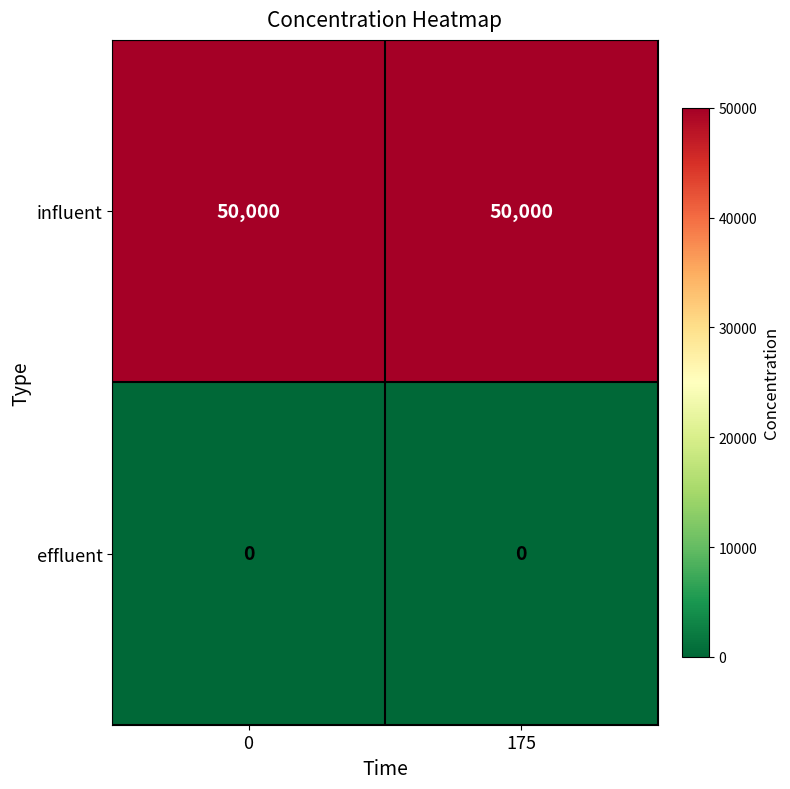

Which series has the largest total across all categories?

influent